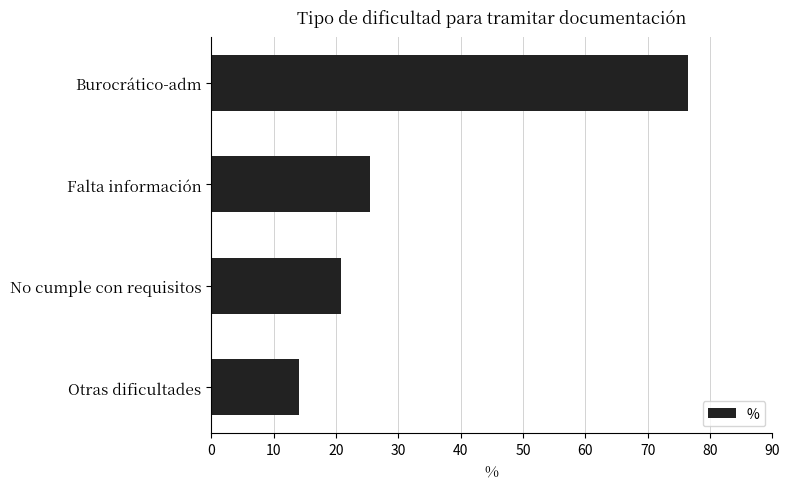

True or false: the data shows 25.5 at Falta información.

True